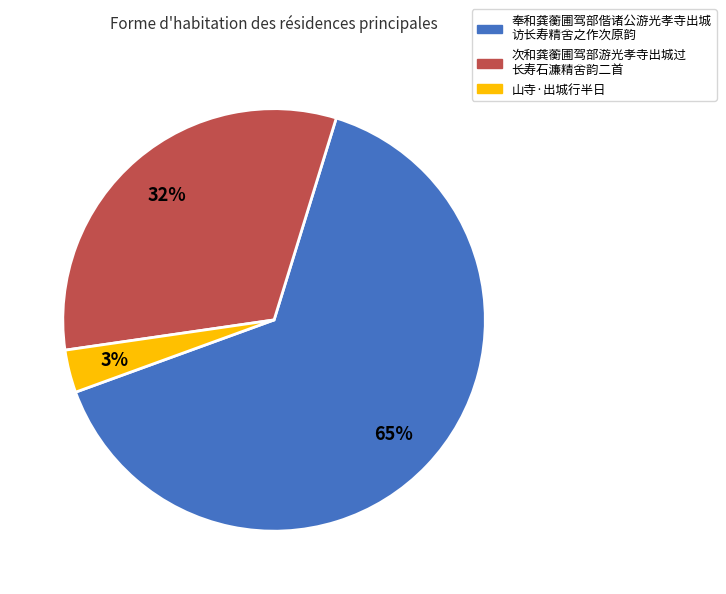

How many slices are in this pie chart?

3